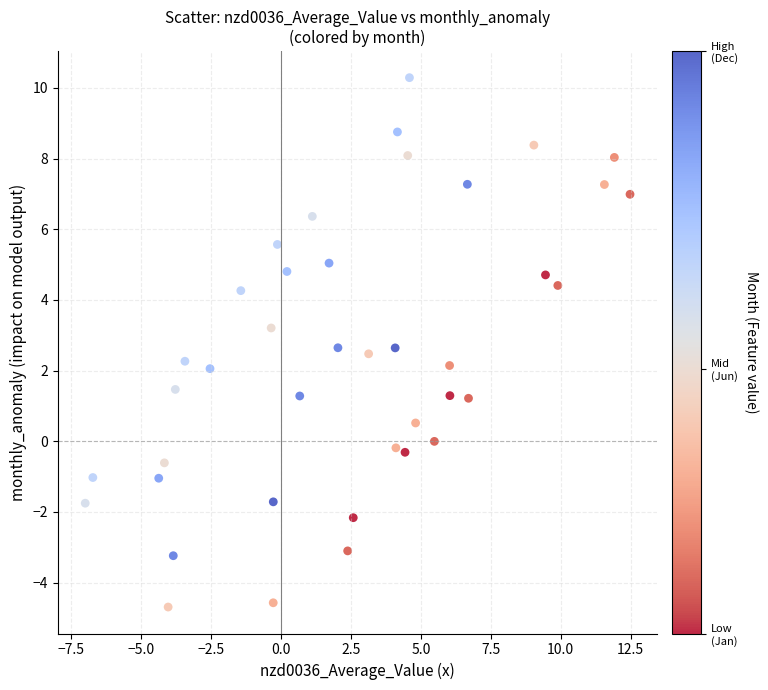

What is the range of X values (max minus min)?

19.5